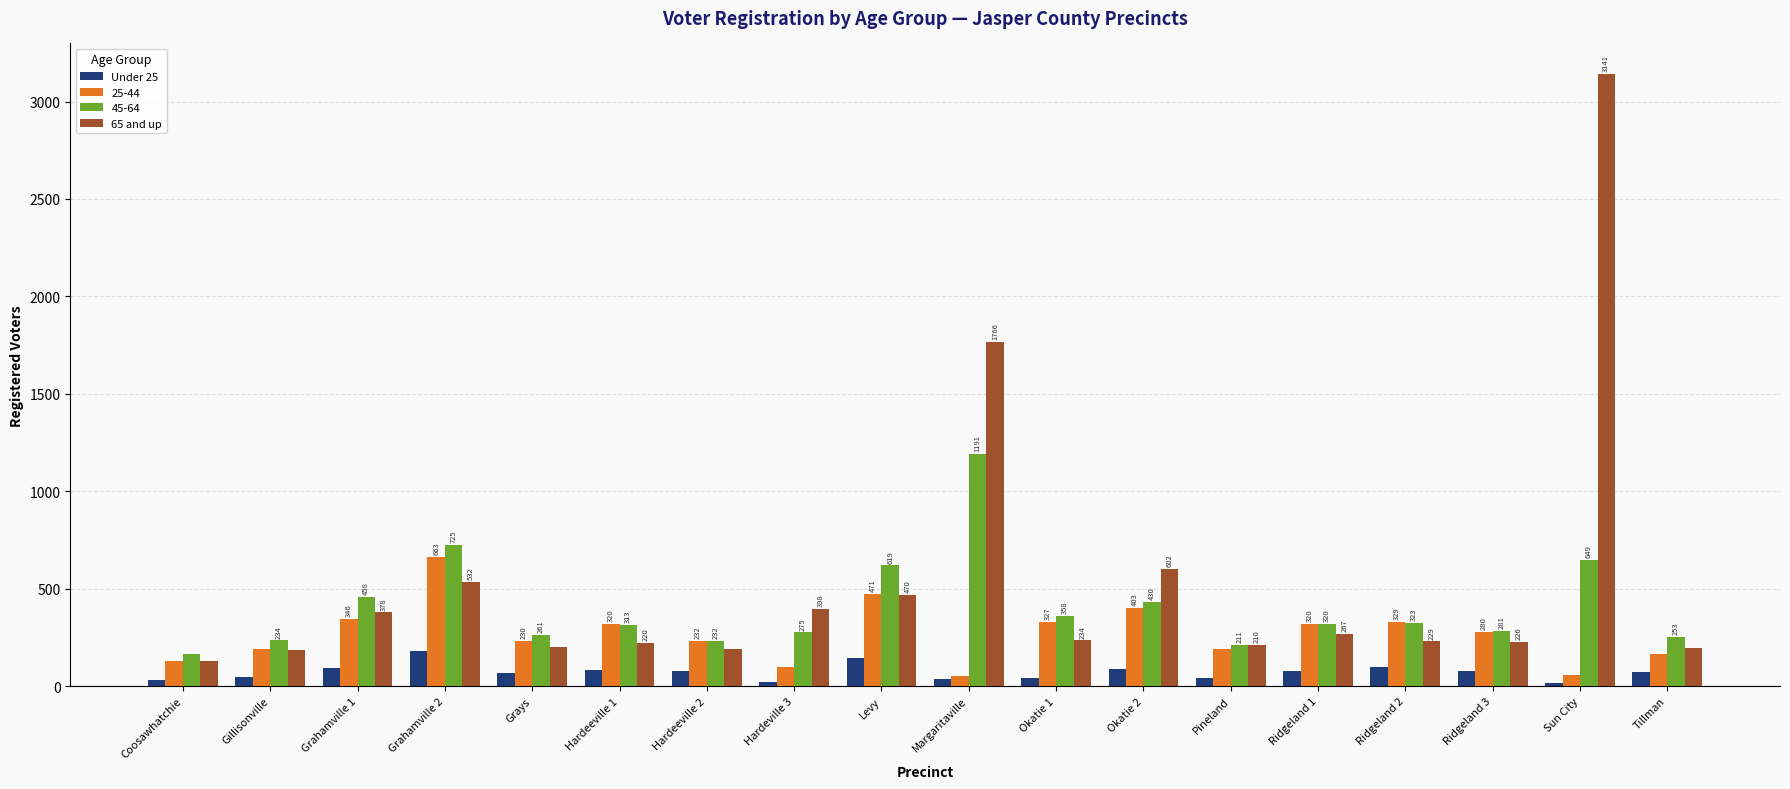

What is the label of the 2nd bar from the left?

Gillisonville